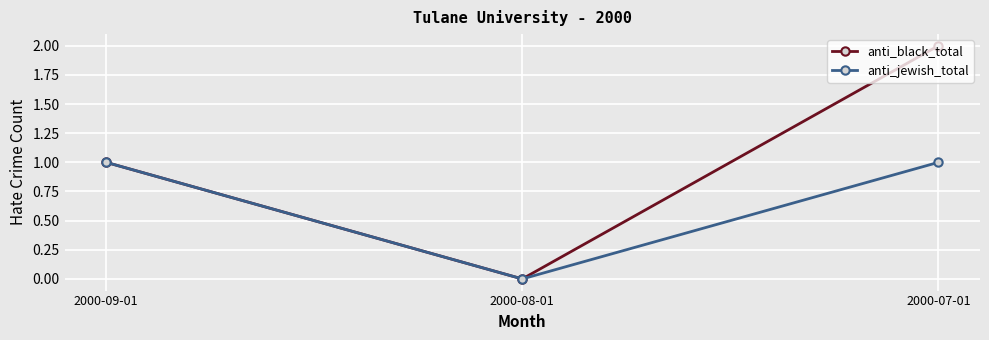

Is it true that anti_black_total equals 3 at 2000-07-01?

False